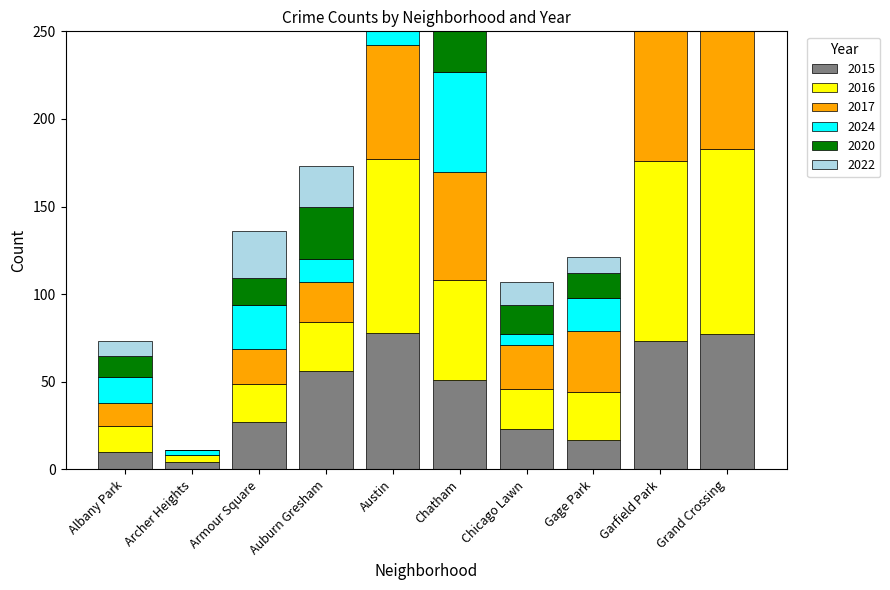

Reading left to right, transcribe all the data shown in this chart.

2015: Albany Park=10	Archer Heights=4	Armour Square=27	Auburn Gresham=56	Austin=78	Chatham=51	Chicago Lawn=23	Gage Park=17	Garfield Park=73	Grand Crossing=77
2016: Albany Park=15	Archer Heights=4	Armour Square=22	Auburn Gresham=28	Austin=99	Chatham=57	Chicago Lawn=23	Gage Park=27	Garfield Park=103	Grand Crossing=106
2017: Albany Park=13	Archer Heights=0	Armour Square=20	Auburn Gresham=23	Austin=65	Chatham=62	Chicago Lawn=25	Gage Park=35	Garfield Park=101	Grand Crossing=82
2024: Albany Park=15	Archer Heights=3	Armour Square=25	Auburn Gresham=13	Austin=71	Chatham=57	Chicago Lawn=6	Gage Park=19	Garfield Park=76	Grand Crossing=109
2020: Albany Park=12	Archer Heights=0	Armour Square=15	Auburn Gresham=30	Austin=92	Chatham=40	Chicago Lawn=17	Gage Park=14	Garfield Park=100	Grand Crossing=47
2022: Albany Park=8	Archer Heights=0	Armour Square=27	Auburn Gresham=23	Austin=89	Chatham=44	Chicago Lawn=13	Gage Park=9	Garfield Park=98	Grand Crossing=77